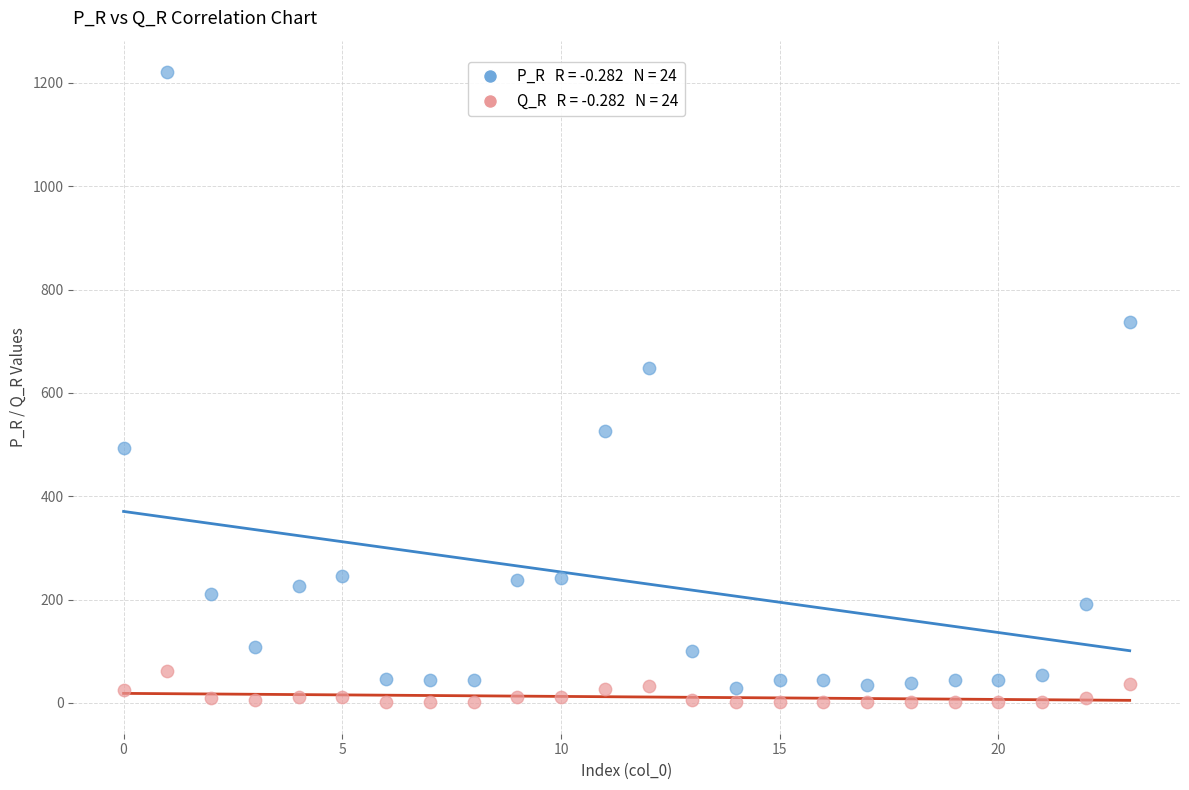

Across all data points, what is the range of Y values (max minus min)?

1219.2